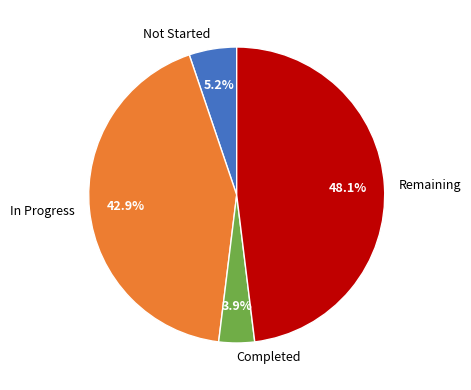

What is the smallest slice in the pie chart?

Completed